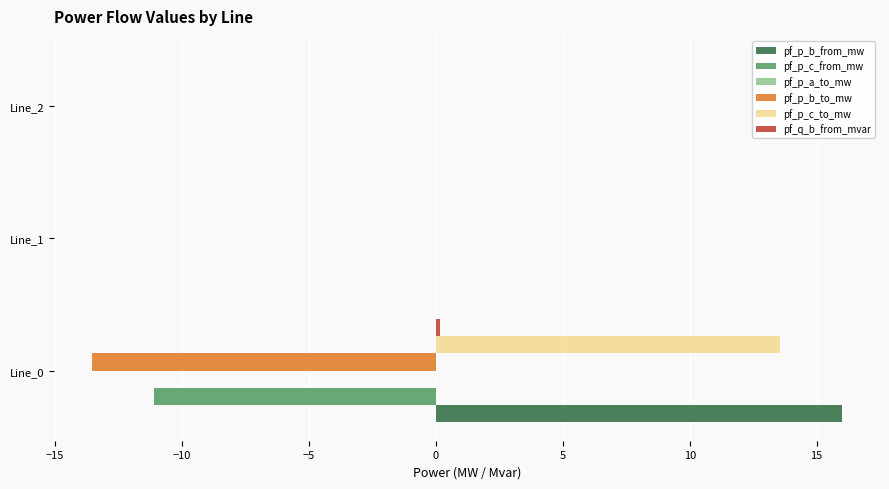

Is it true that pf_p_c_to_mw equals -0.0 at Line_2?

True